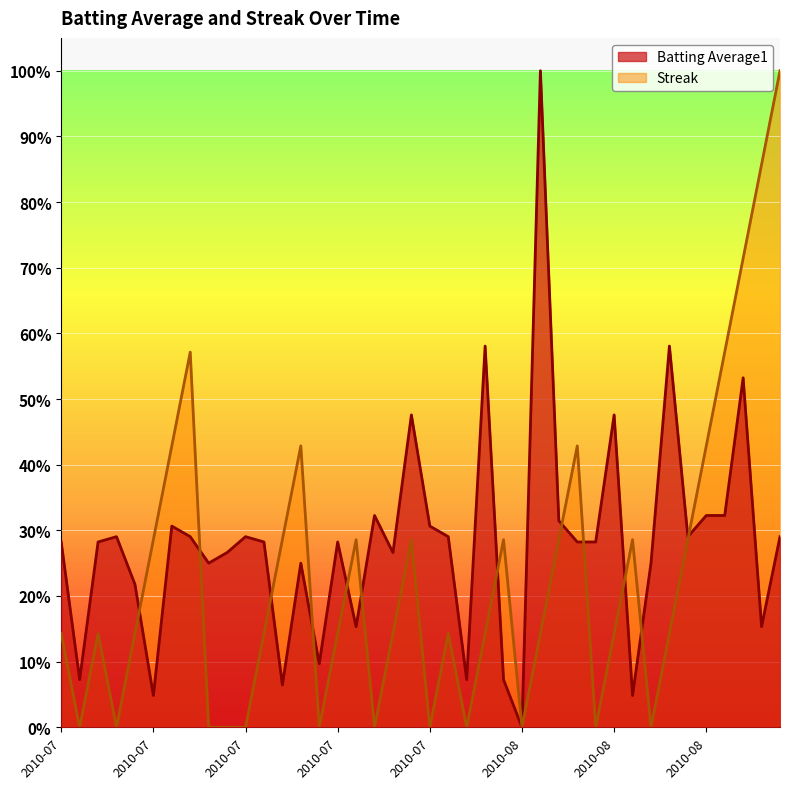

How many values in the Streak series exceed 0?

28